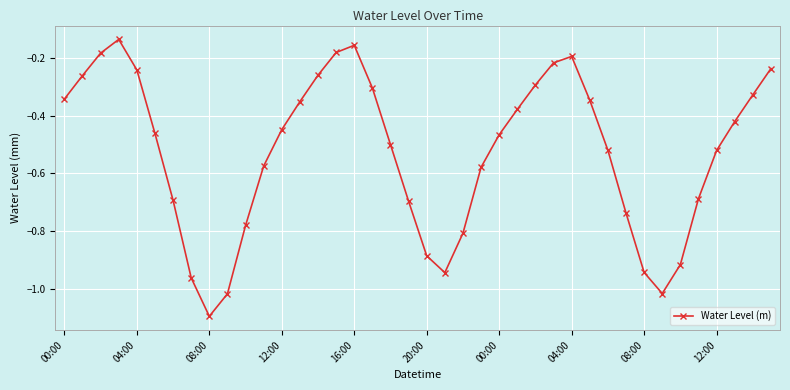

What is the smallest value displayed?

-1.1